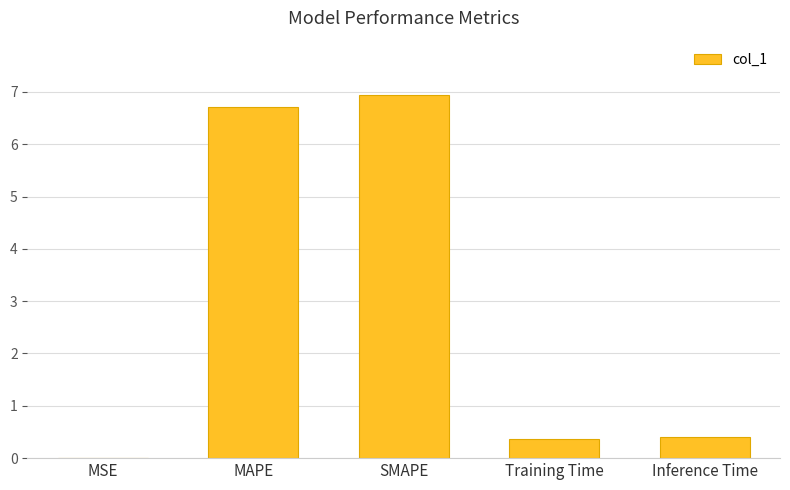

The chart shows a value of 4.5 at MAPE. True or false?

False